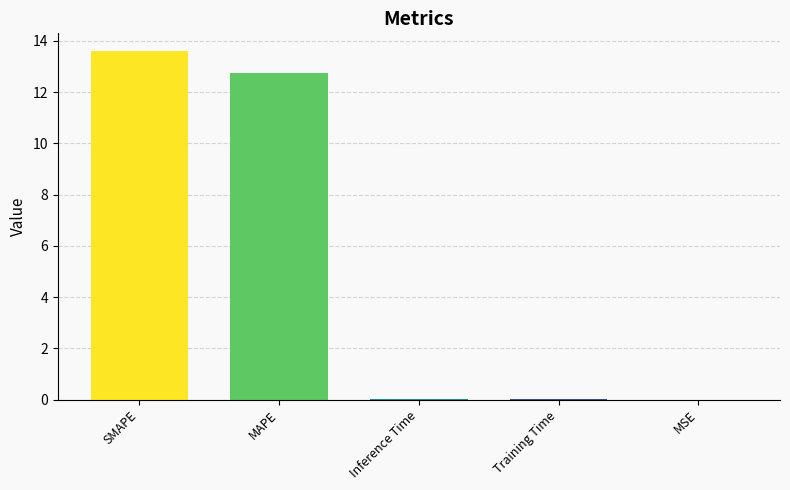

True or false: the data shows 18.0 at MAPE.

False